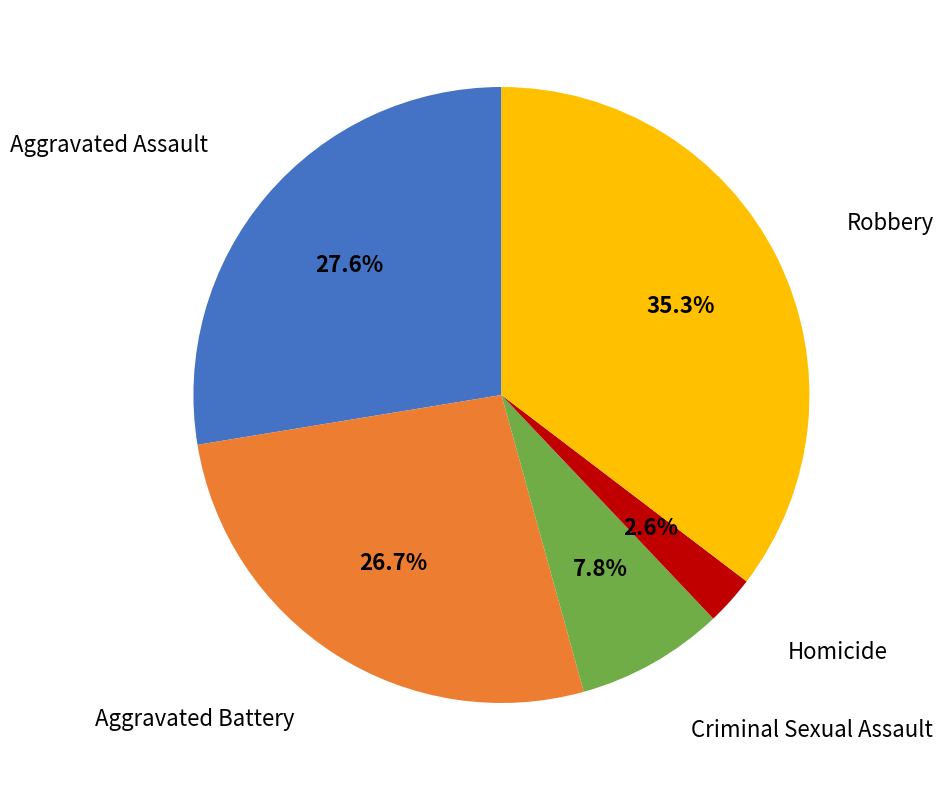

Is there a majority slice in this chart?

No